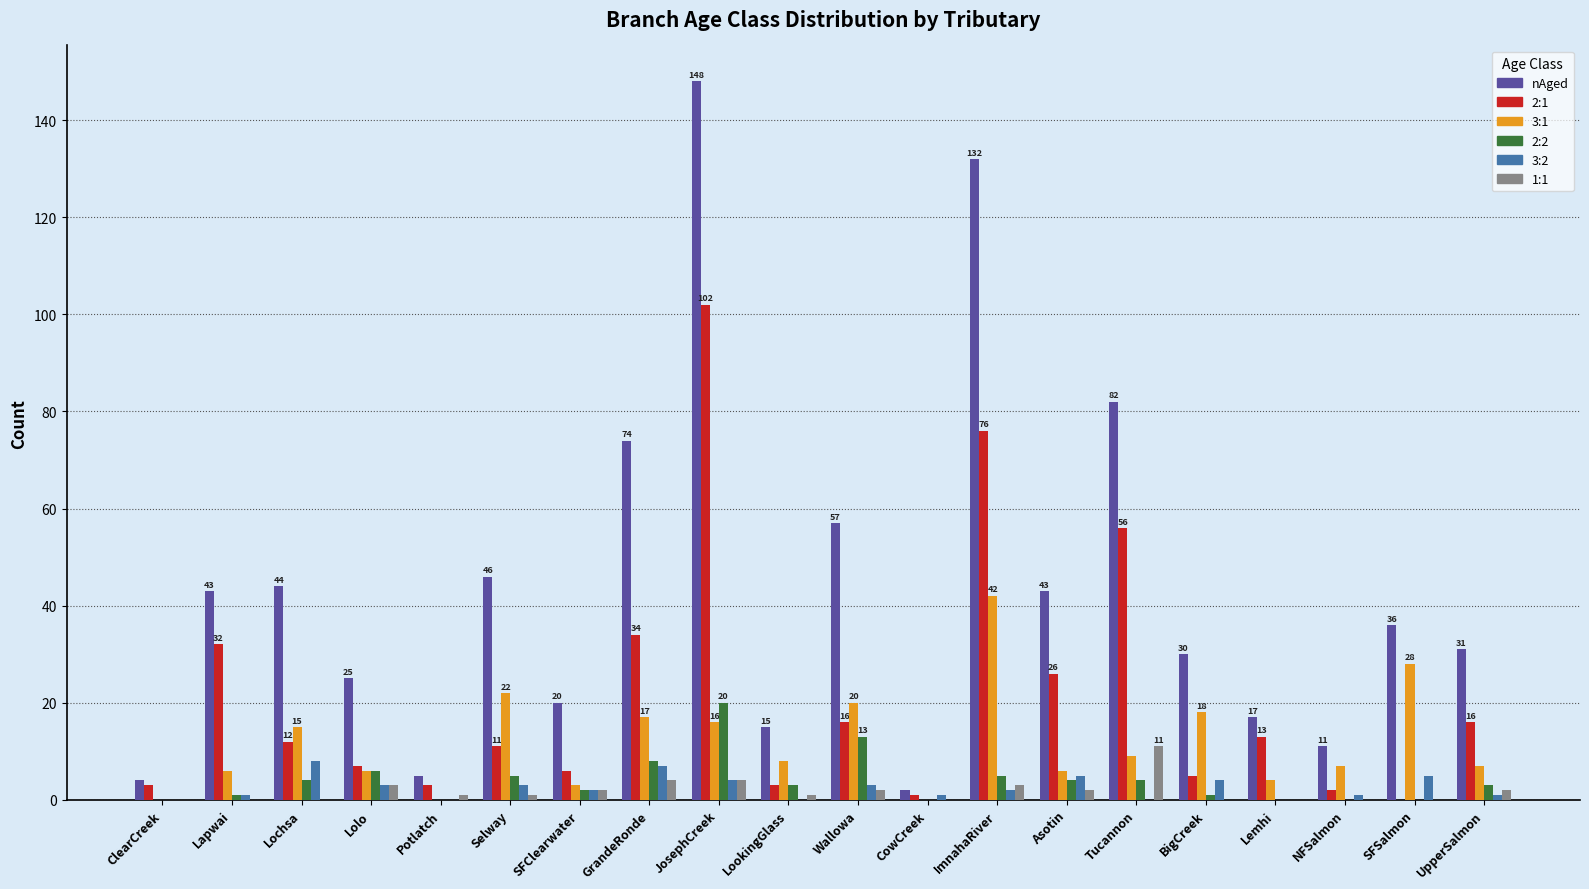

Read the 3:2 value at CowCreek.

1